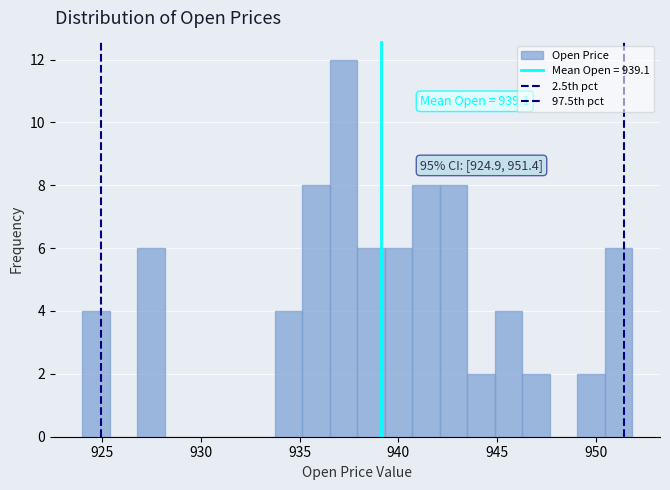

Read against the x-axis, roughly where is the centre of the tallest bar?

937.0